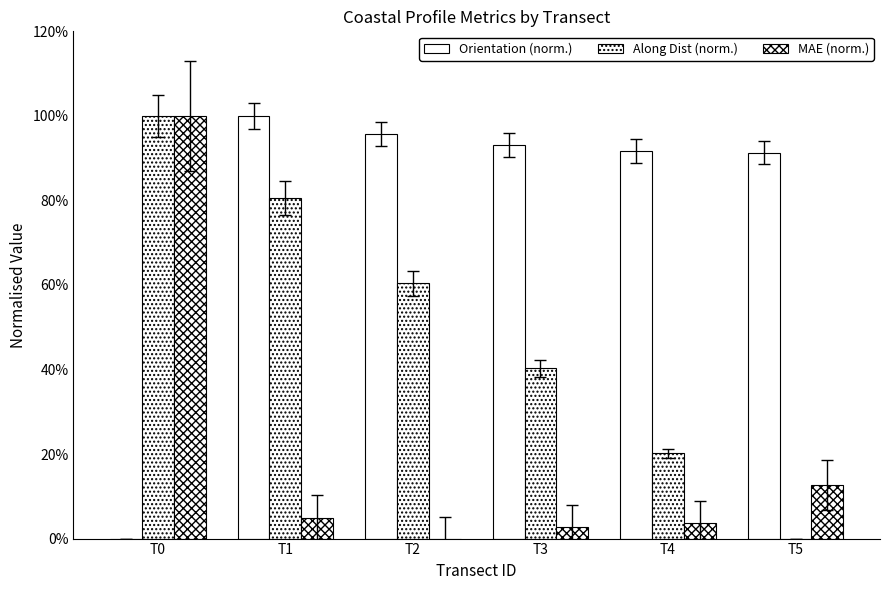

Are the bars grouped side by side (vs. stacked)?

Yes